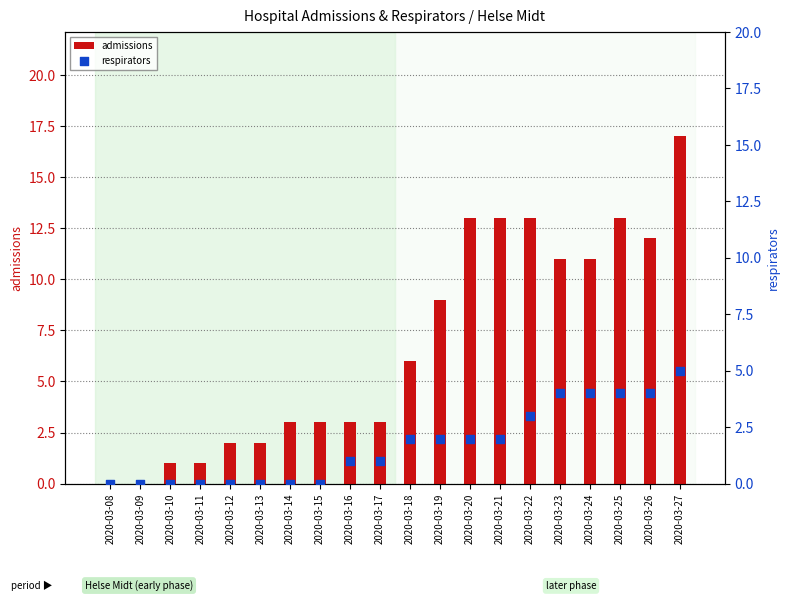

Which series reaches the maximum Y coordinate?

admissions